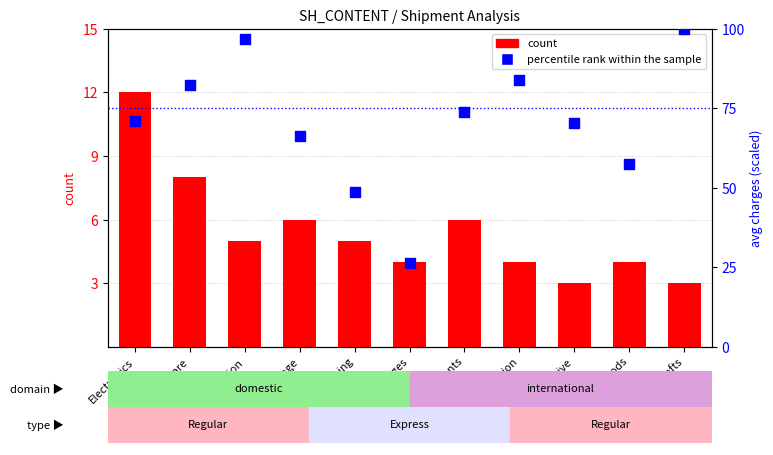

At which category is the sum across all series the highest?

Arts and crafts